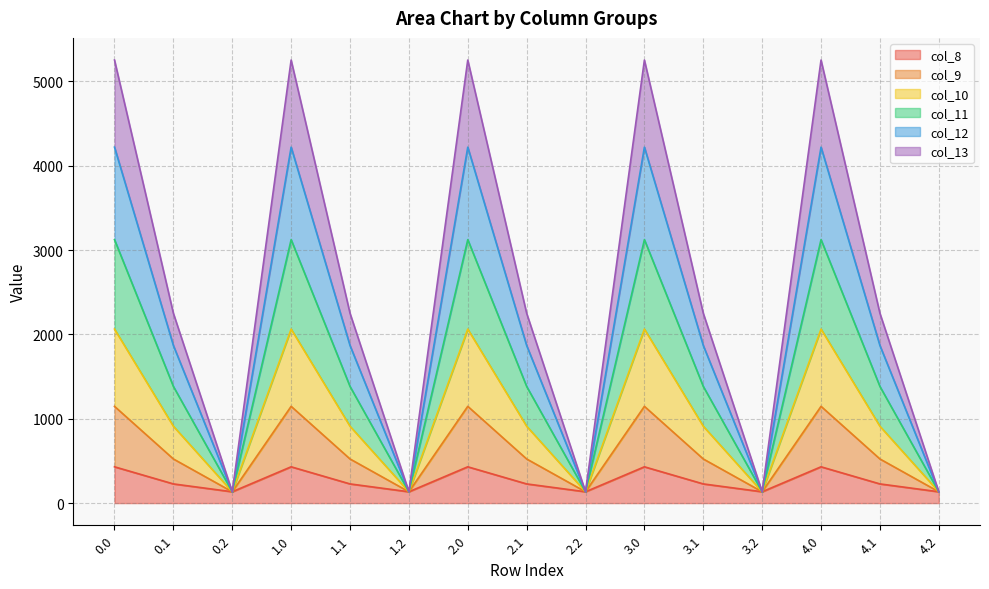

What is the total value across all series at 4.2?

134.2